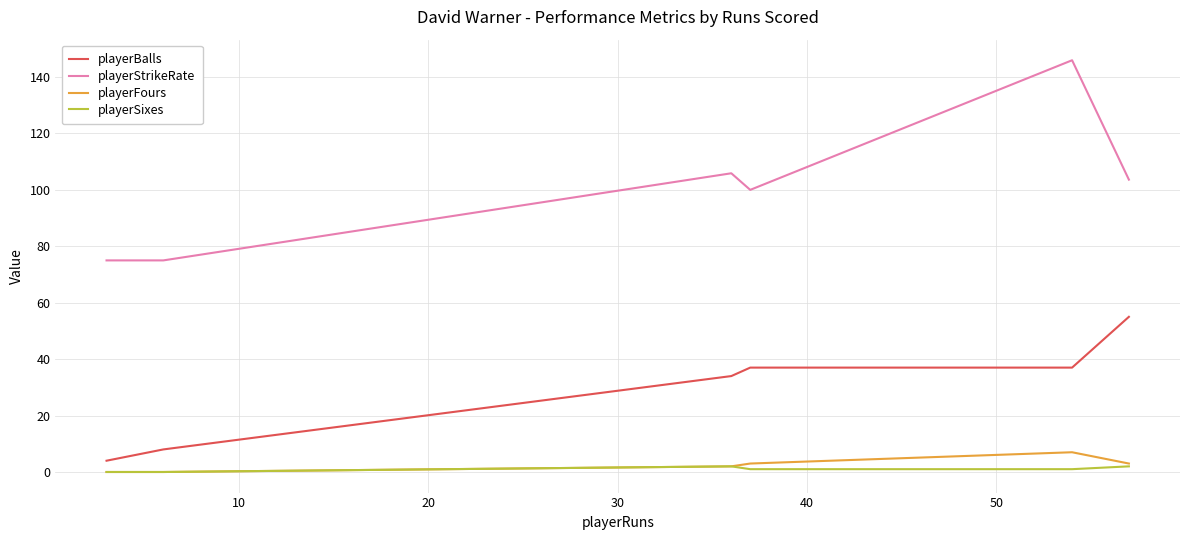

What are all the series names shown in the legend?

playerBalls, playerStrikeRate, playerFours, playerSixes